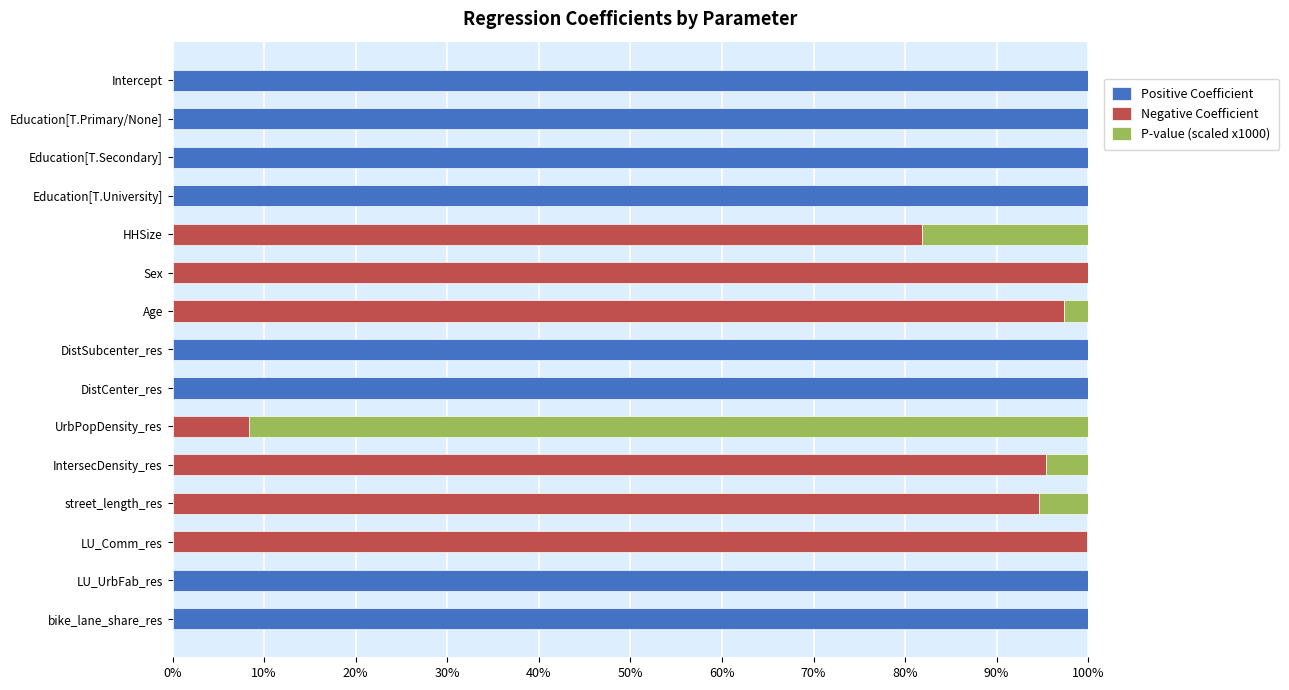

What is the maximum value for Positive Coefficient?

100.0